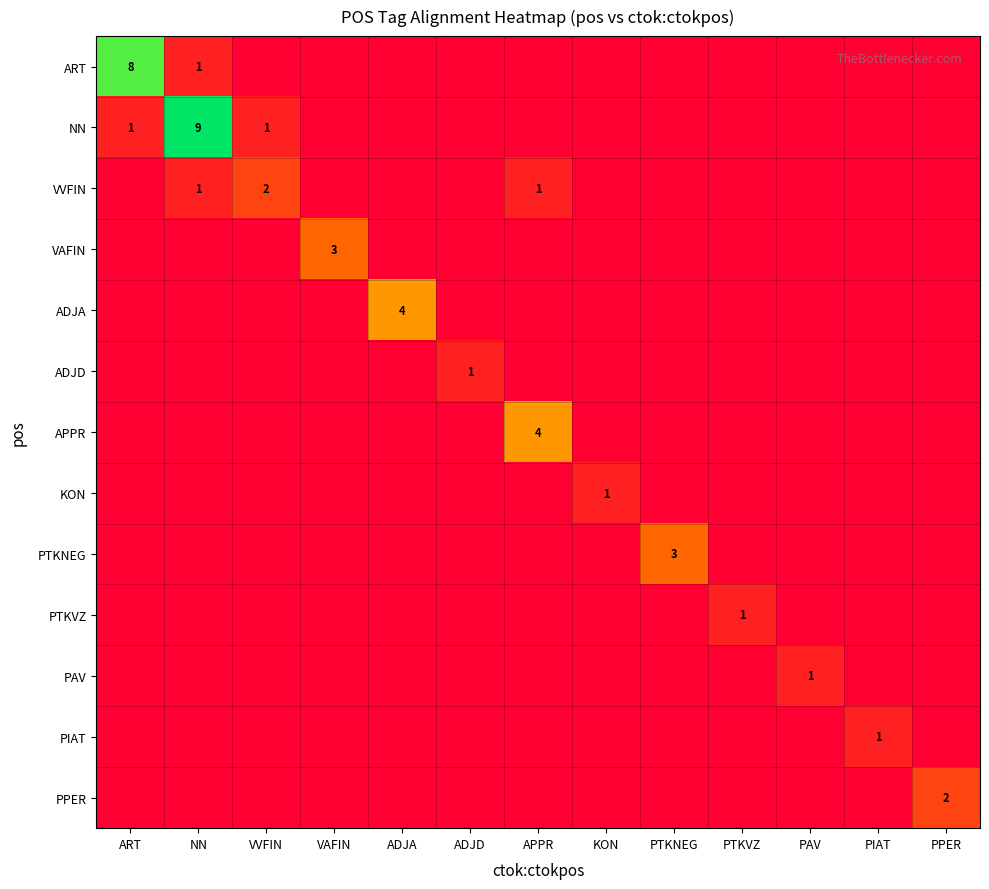

What is the total value across all series at NN?

11